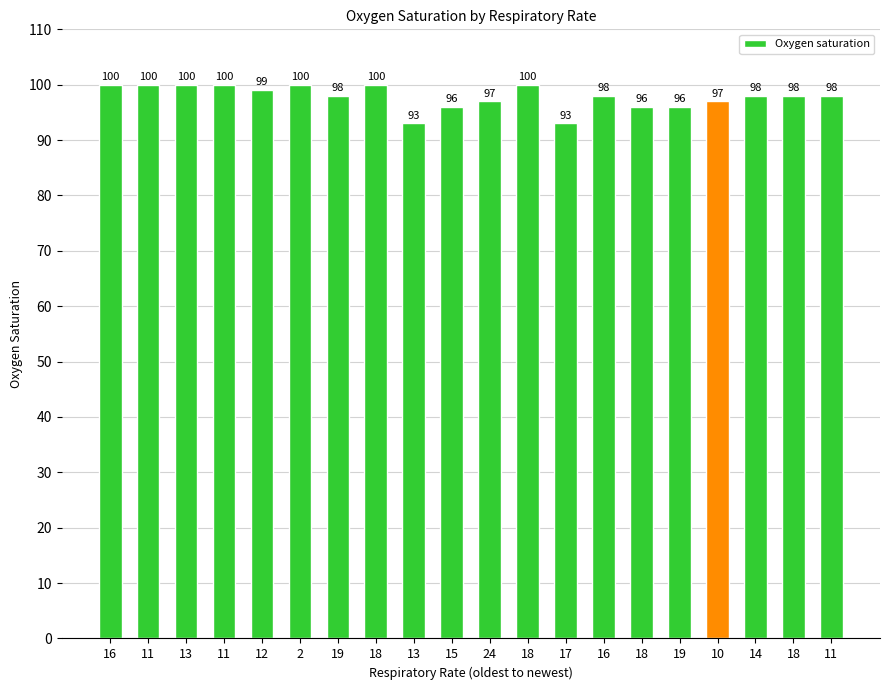

How many data points does each series have?

20